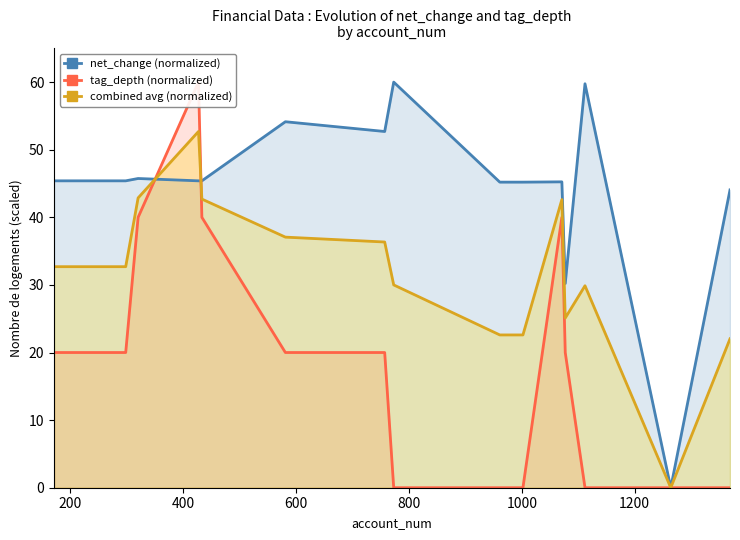

Rank the series by their average value, from highest to lowest.

net_change (normalized), combined avg (normalized), tag_depth (normalized)